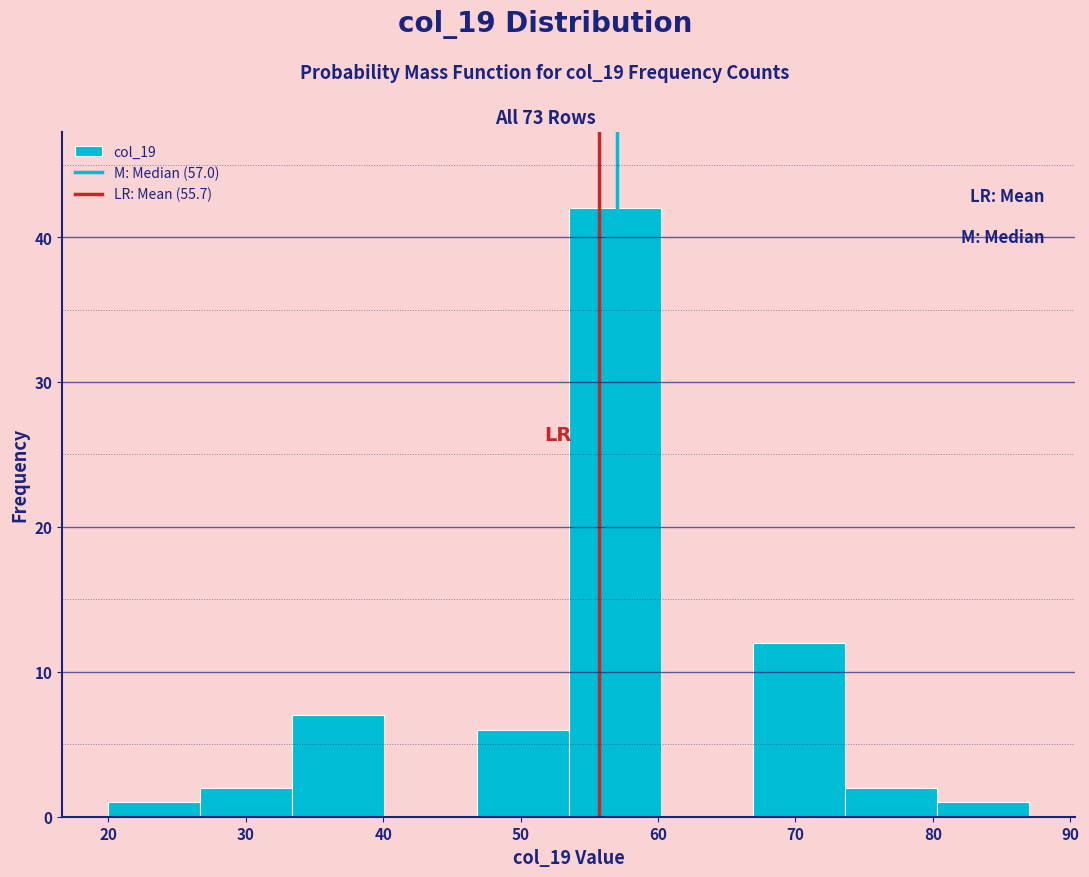

Which range on the x-axis has the tallest bar?

53.5 to 60.2